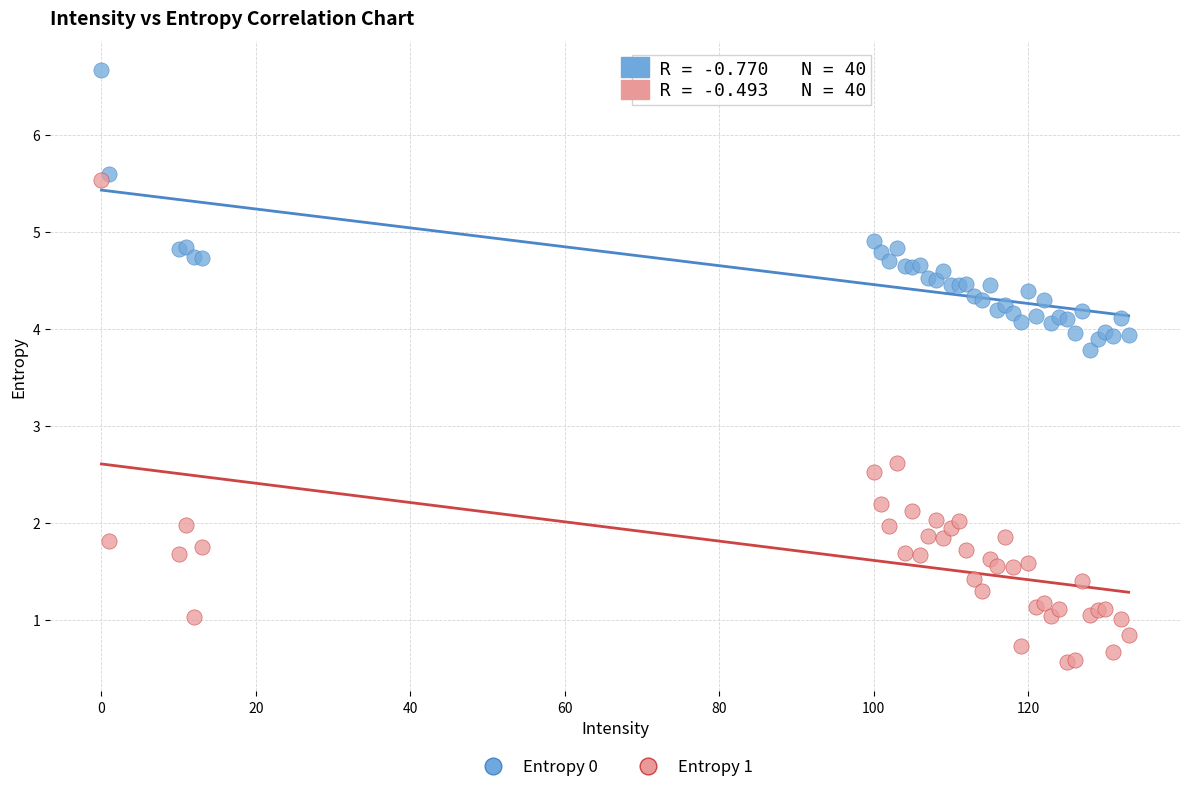

Which series reaches the minimum Y coordinate?

Entropy 1